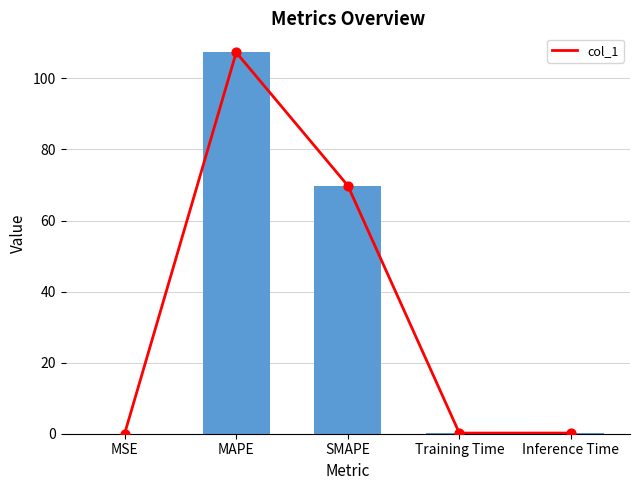

What is the change in value from MAPE to SMAPE?

-37.5